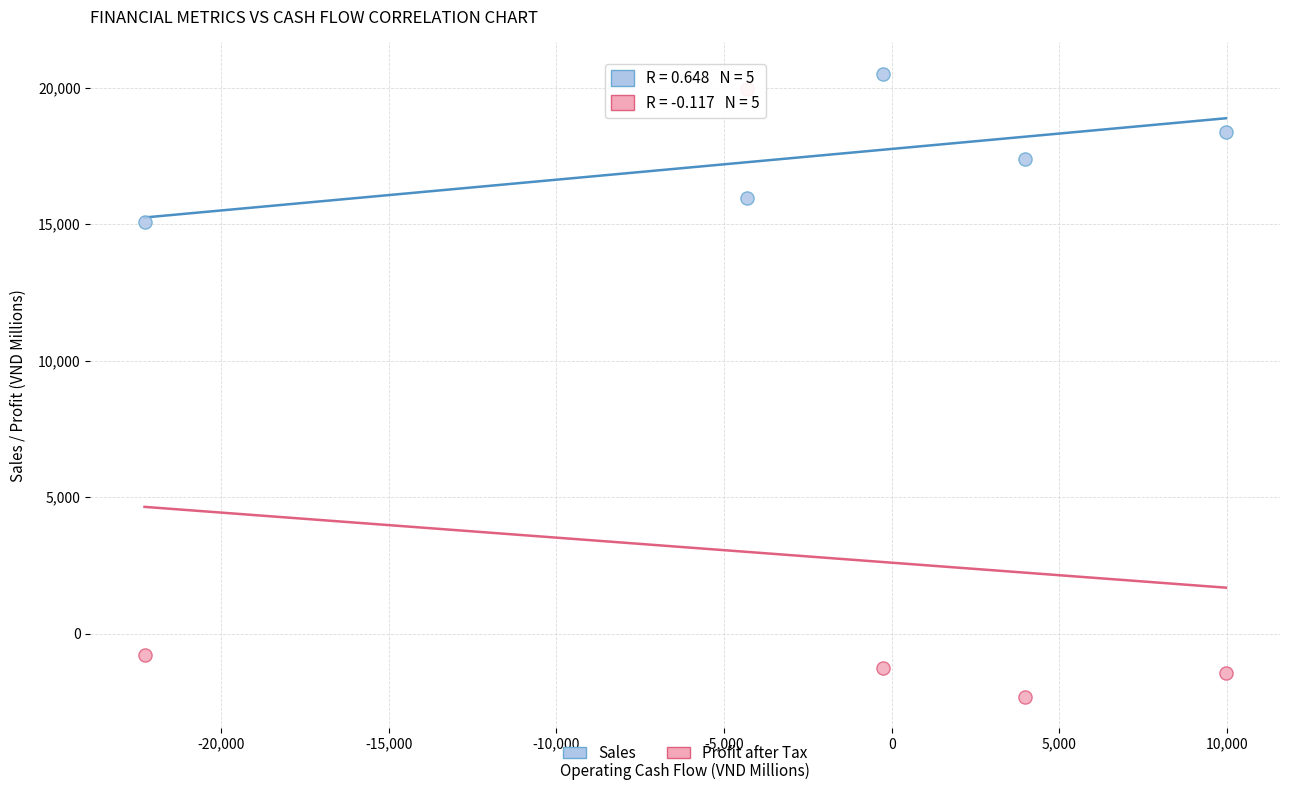

Across all data points, what is the range of X values (max minus min)?

32245